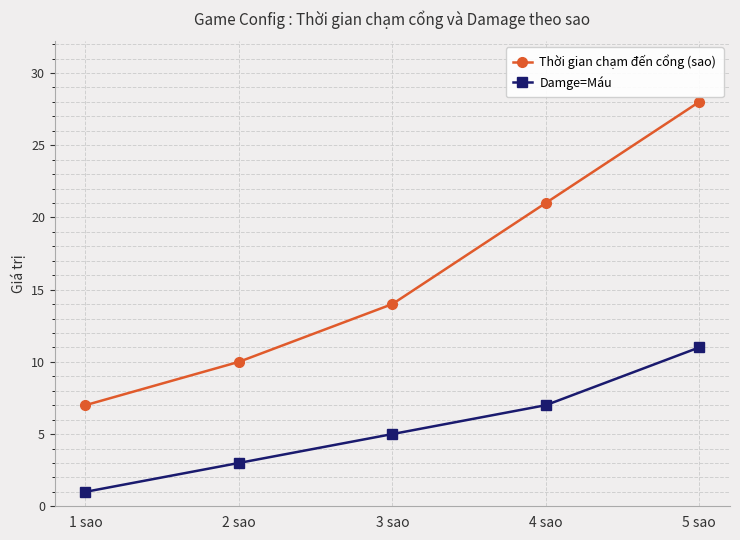

What is the difference between the maximum and minimum values in the Thời gian chạm đến cổng (sao) series?

21